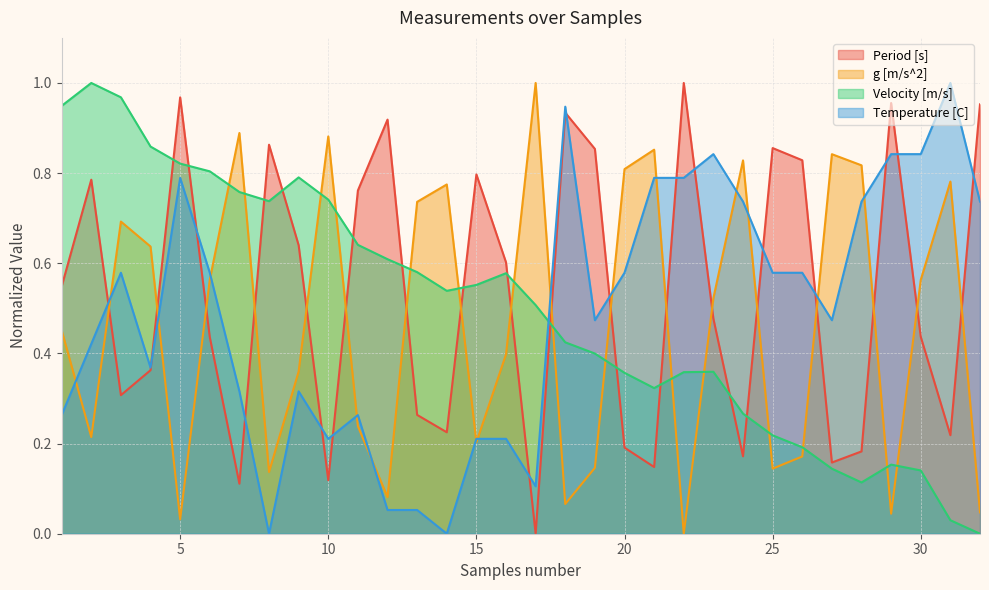

Reading left to right, list all the values displayed in this chart.

Period [s]: 1=0.5	2=0.8	3=0.3	4=0.4	5=1.0	6=0.4	7=0.1	8=0.9	9=0.6	10=0.1	11=0.8	12=0.9	13=0.3	14=0.2	15=0.8	16=0.6	17=0.0	18=0.9	19=0.9	20=0.2	21=0.1	22=1.0	23=0.5	24=0.2	25=0.9	26=0.8	27=0.2	28=0.2	29=1.0	30=0.4	31=0.2	32=1.0
g [m/s^2]: 1=0.5	2=0.2	3=0.7	4=0.6	5=0.0	6=0.6	7=0.9	8=0.1	9=0.4	10=0.9	11=0.2	12=0.1	13=0.7	14=0.8	15=0.2	16=0.4	17=1.0	18=0.1	19=0.1	20=0.8	21=0.9	22=0.0	23=0.5	24=0.8	25=0.1	26=0.2	27=0.8	28=0.8	29=0.0	30=0.6	31=0.8	32=0.0
Velocity [m/s]: 1=0.9	2=1.0	3=1.0	4=0.9	5=0.8	6=0.8	7=0.8	8=0.7	9=0.8	10=0.7	11=0.6	12=0.6	13=0.6	14=0.5	15=0.6	16=0.6	17=0.5	18=0.4	19=0.4	20=0.4	21=0.3	22=0.4	23=0.4	24=0.3	25=0.2	26=0.2	27=0.1	28=0.1	29=0.2	30=0.1	31=0.0	32=0.0
Temperature [C]: 1=0.3	2=0.4	3=0.6	4=0.4	5=0.8	6=0.6	7=0.3	8=0.0	9=0.3	10=0.2	11=0.3	12=0.1	13=0.1	14=0.0	15=0.2	16=0.2	17=0.1	18=0.9	19=0.5	20=0.6	21=0.8	22=0.8	23=0.8	24=0.7	25=0.6	26=0.6	27=0.5	28=0.7	29=0.8	30=0.8	31=1.0	32=0.7